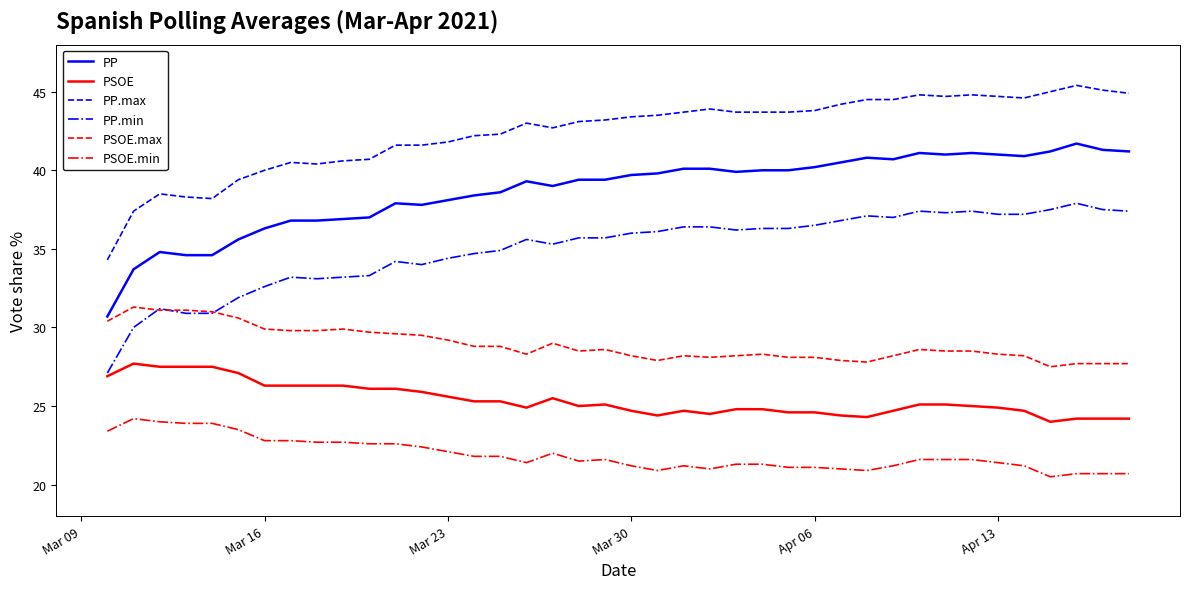

Which series has the largest total across all categories?

PP.max